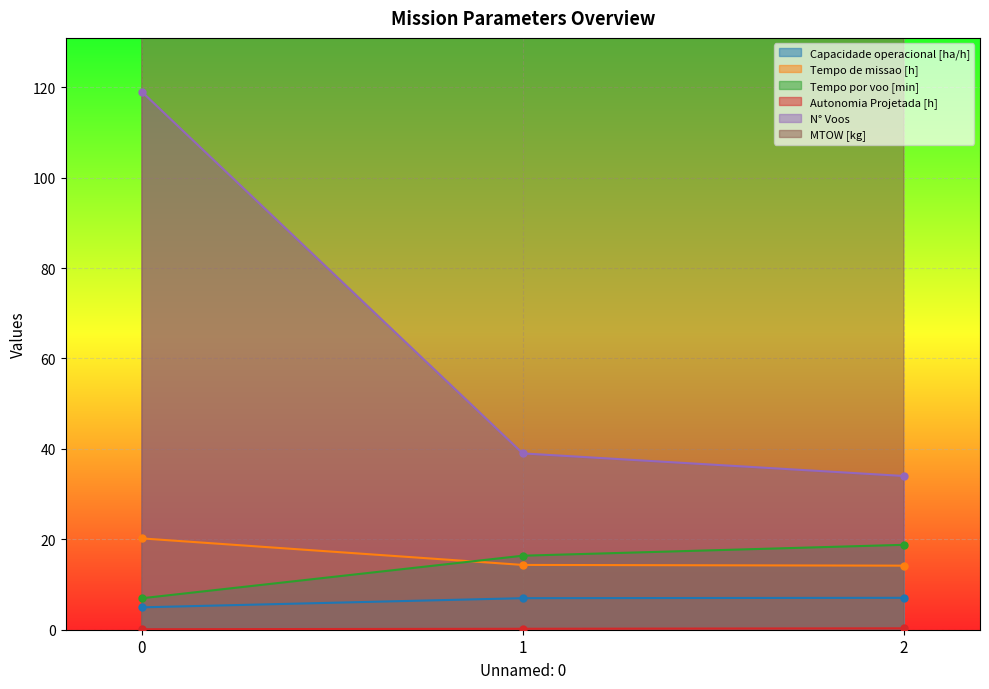

What is the greatest value displayed?

170.8